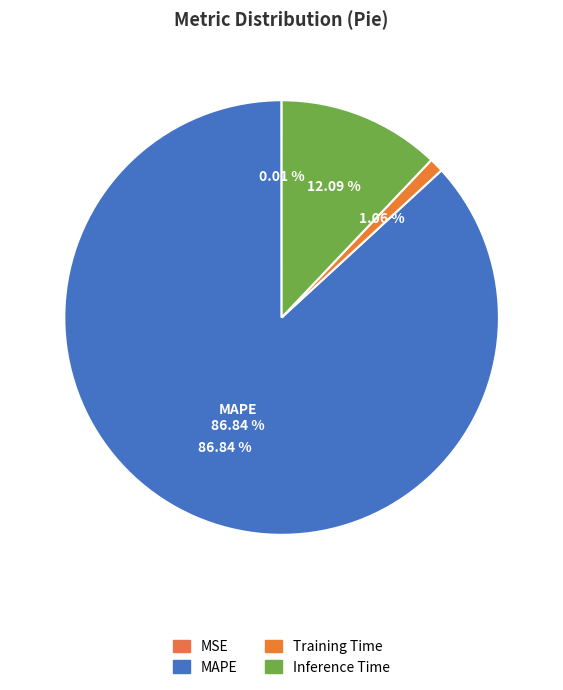

What is the total percentage of Training Time and Inference Time?

13.2%